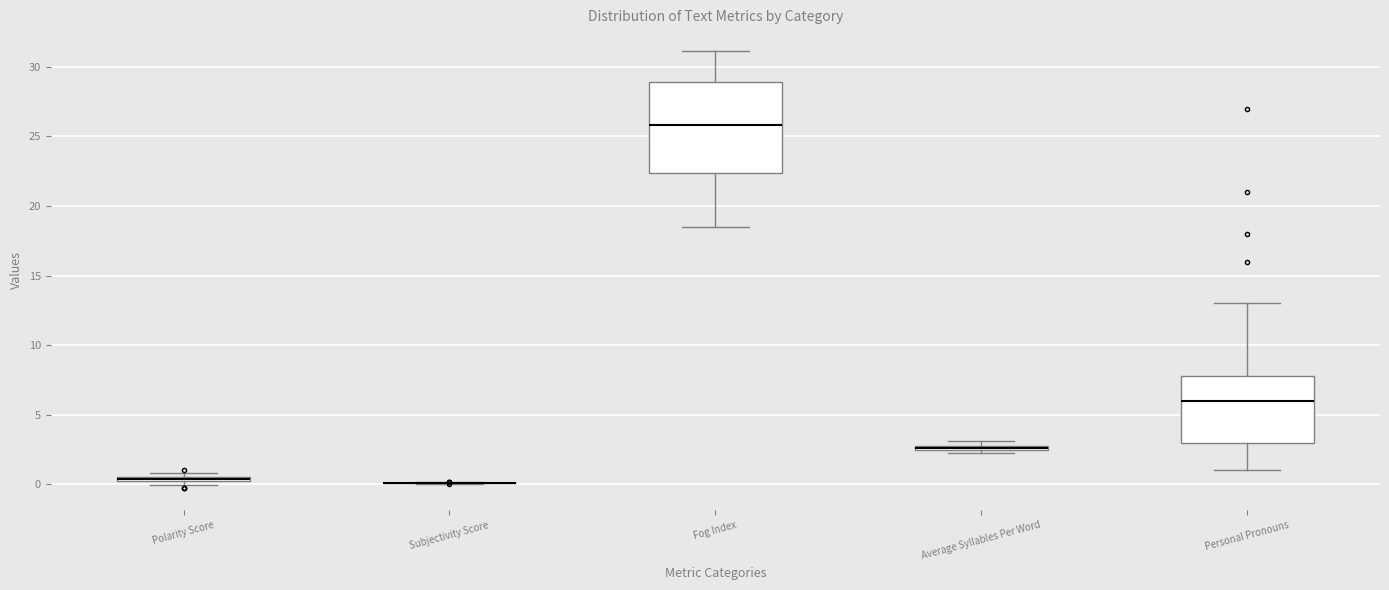

Which box is the tallest, from its lower edge to its upper edge?

Fog Index